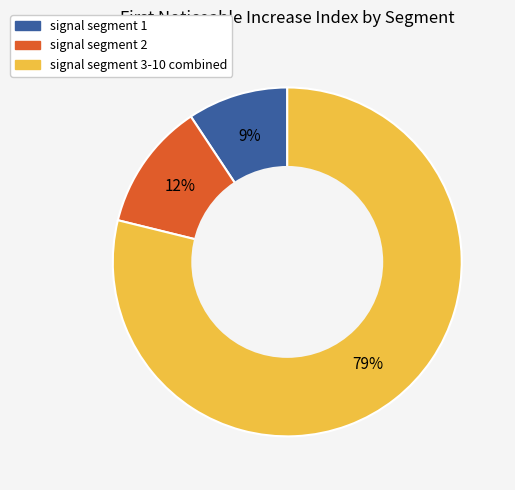

Is there any slice that represents more than half of the pie?

Yes